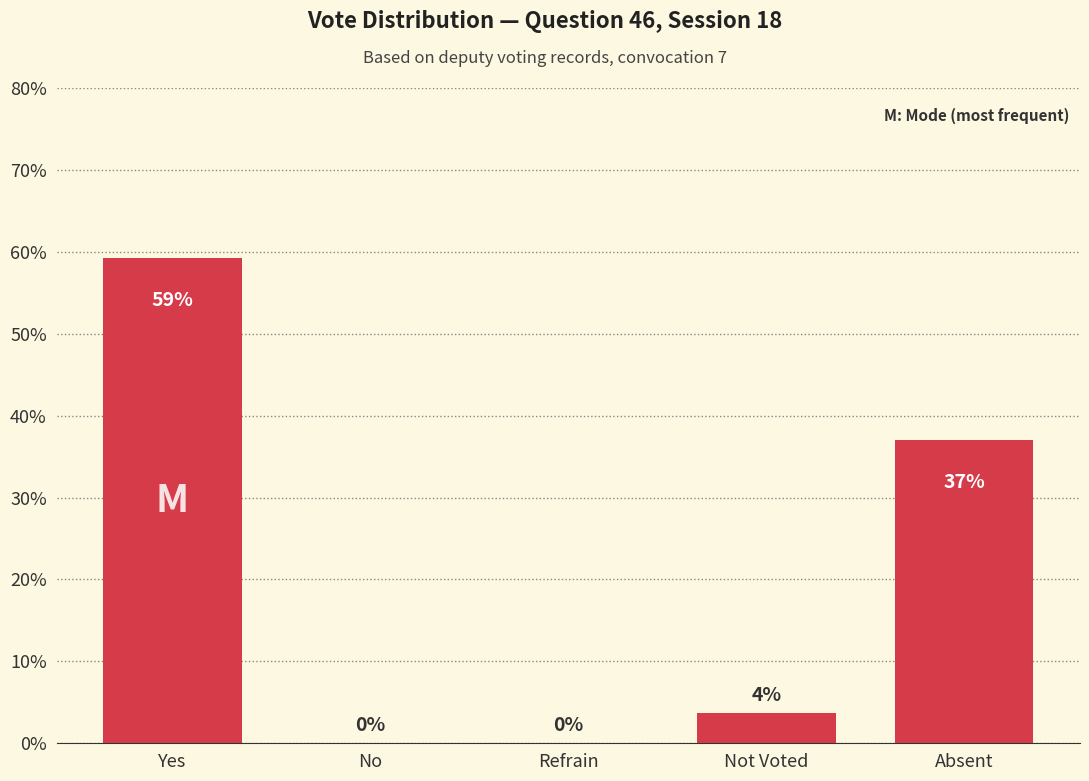

The chart shows a value of 0.0 at No. True or false?

True